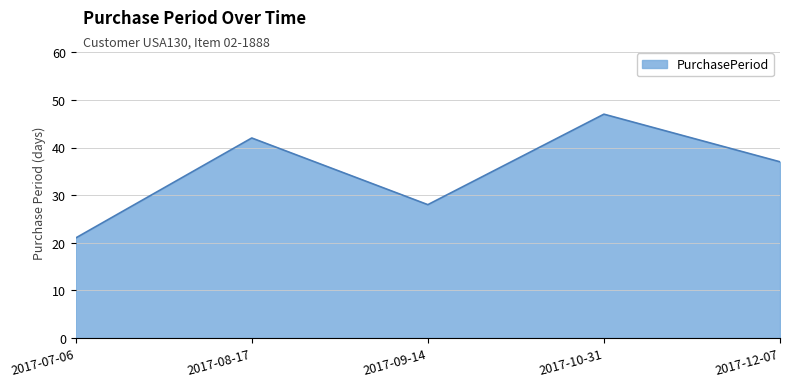

The value at 2017-07-06 is 29. True or false?

False